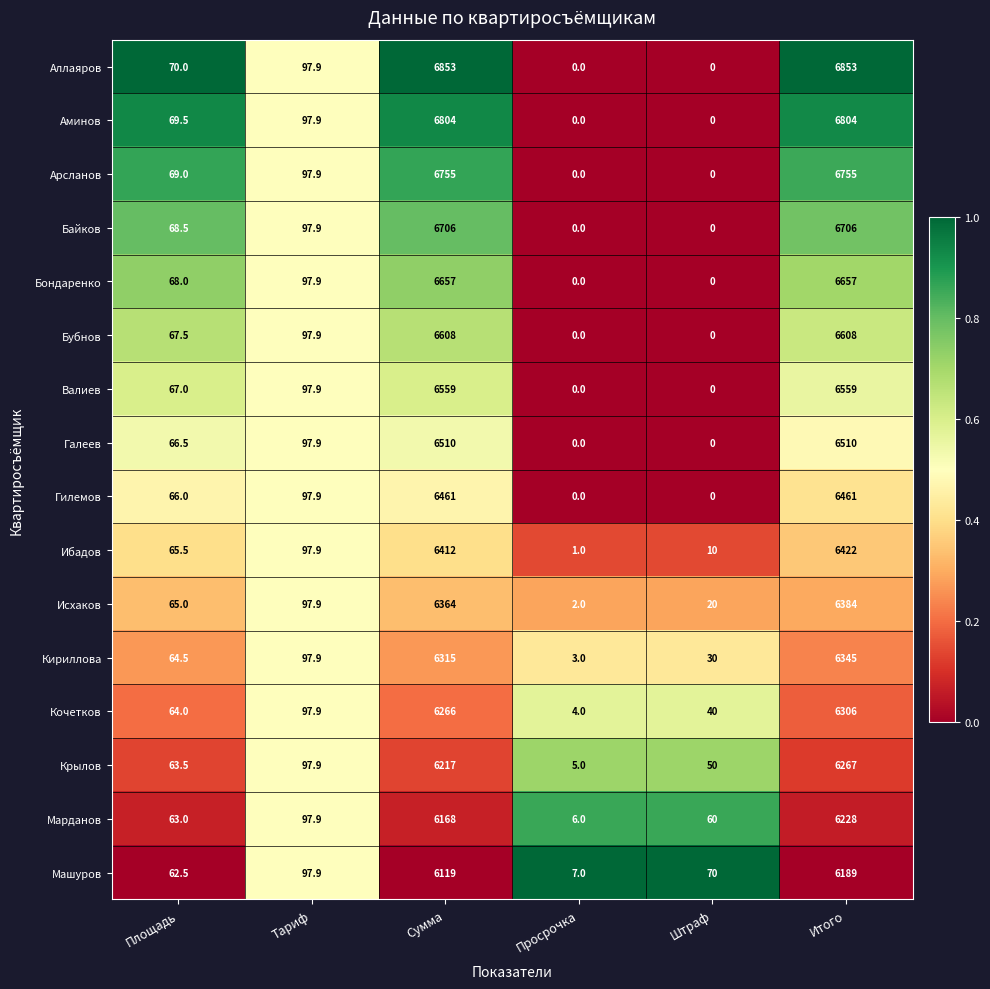

What is the sum of the Бубнов values at Сумма and Площадь?

6675.5